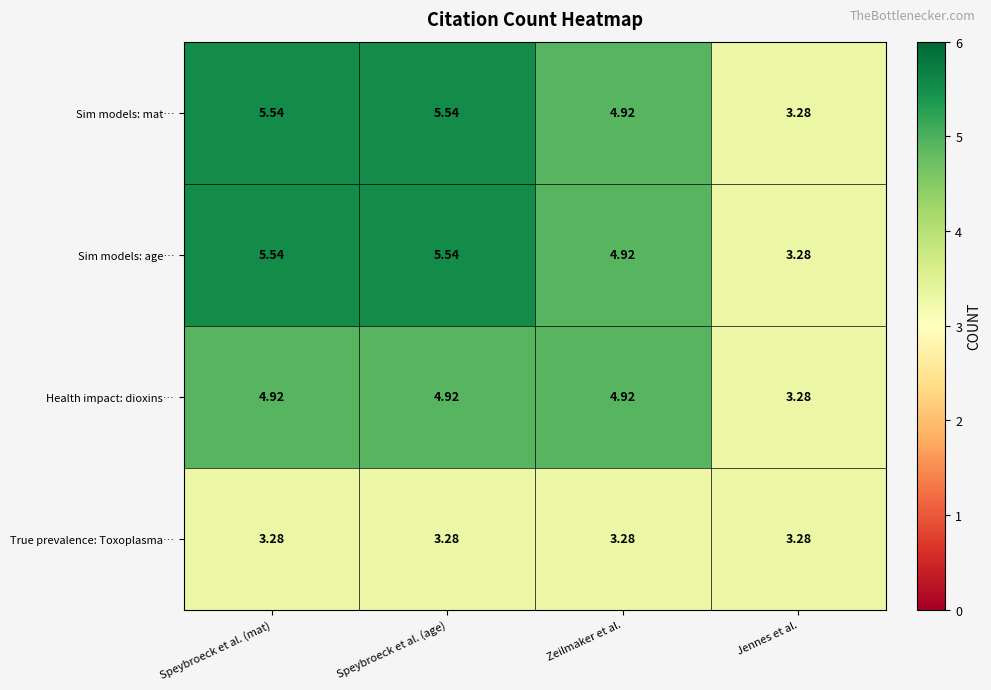

Count the number of data series in this chart.

4